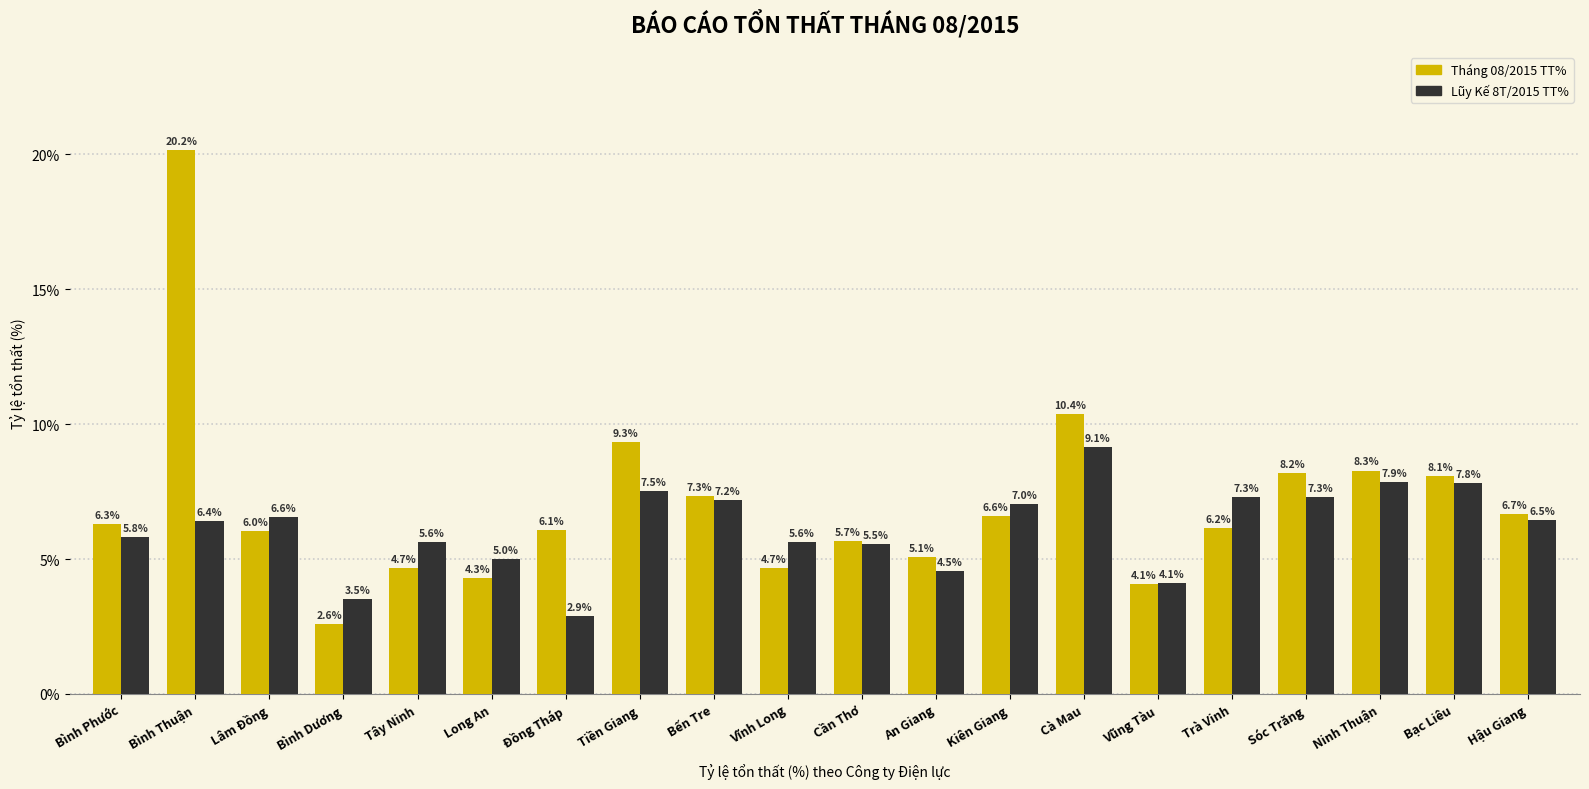

What is the total value across all series at Lâm Đồng?

12.6